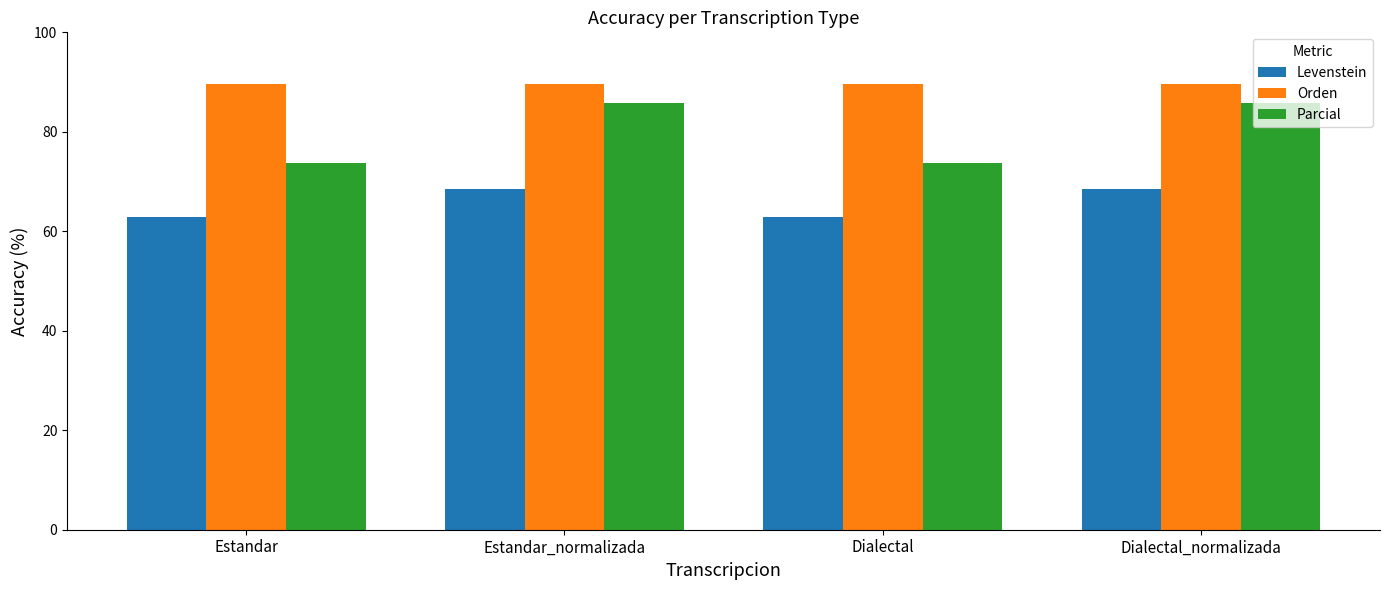

Is it true that Levenstein equals 68.4 at Dialectal_normalizada?

True